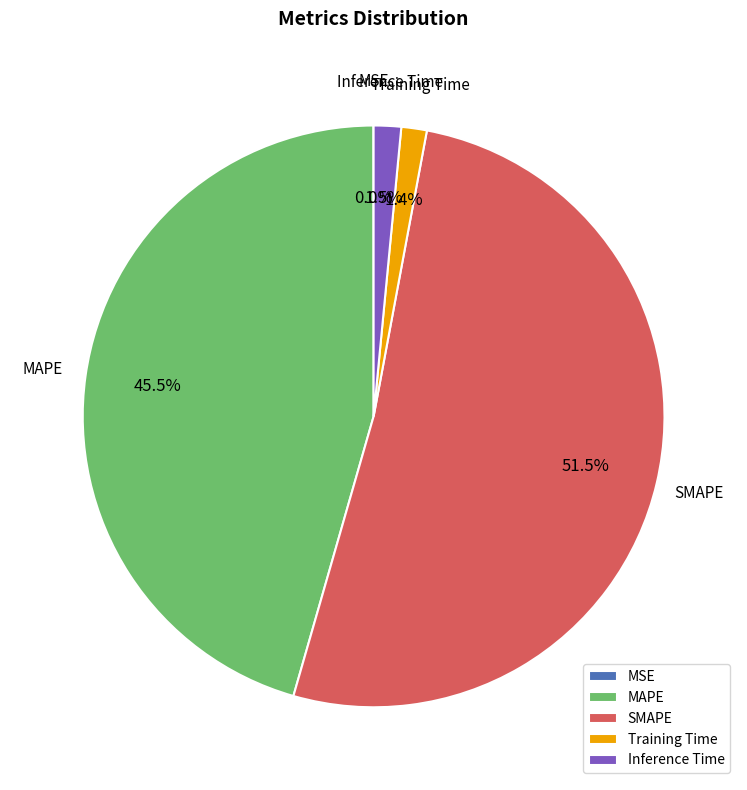

True or false: MAPE accounts for 56% of the total.

False